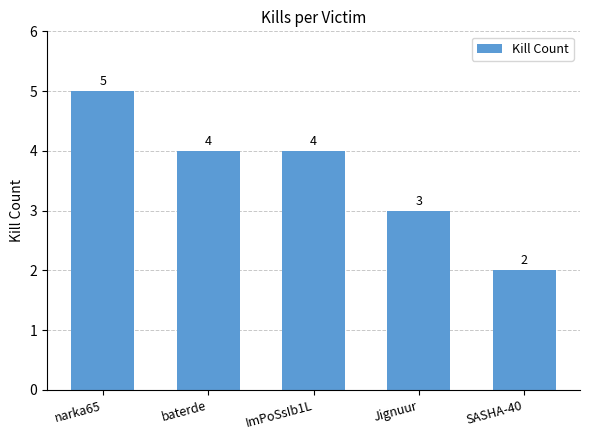

What is the difference between the maximum and minimum values?

3